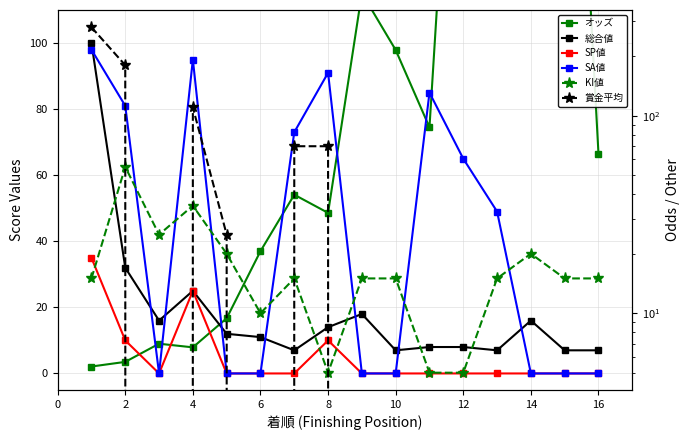

Rank the series by their maximum value, from highest to lowest.

賞金平均, オッズ, 総合値, SA値, KI値, SP値